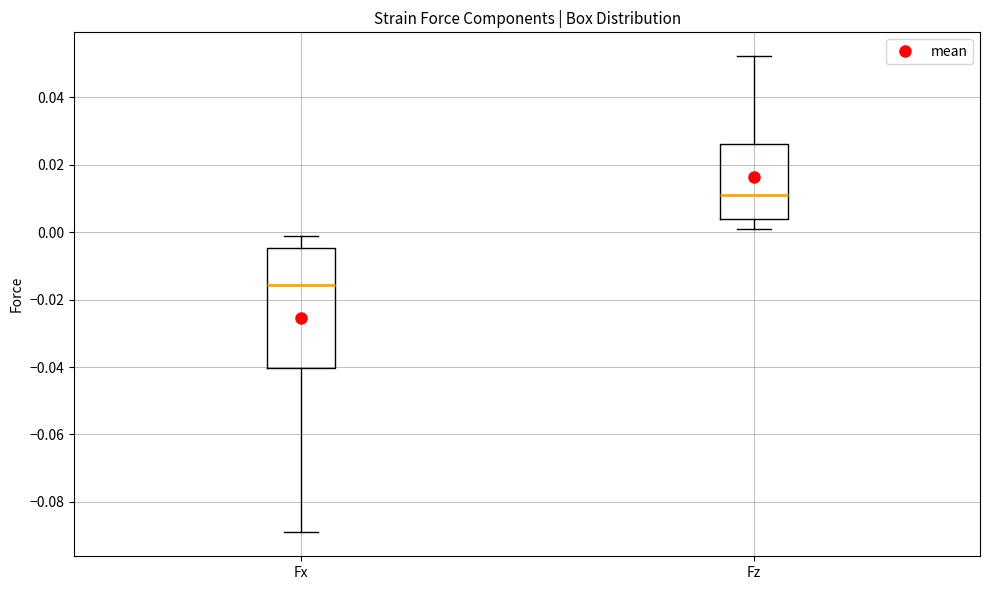

Comparing the boxes themselves (not the whiskers), which one is the tallest?

Fx